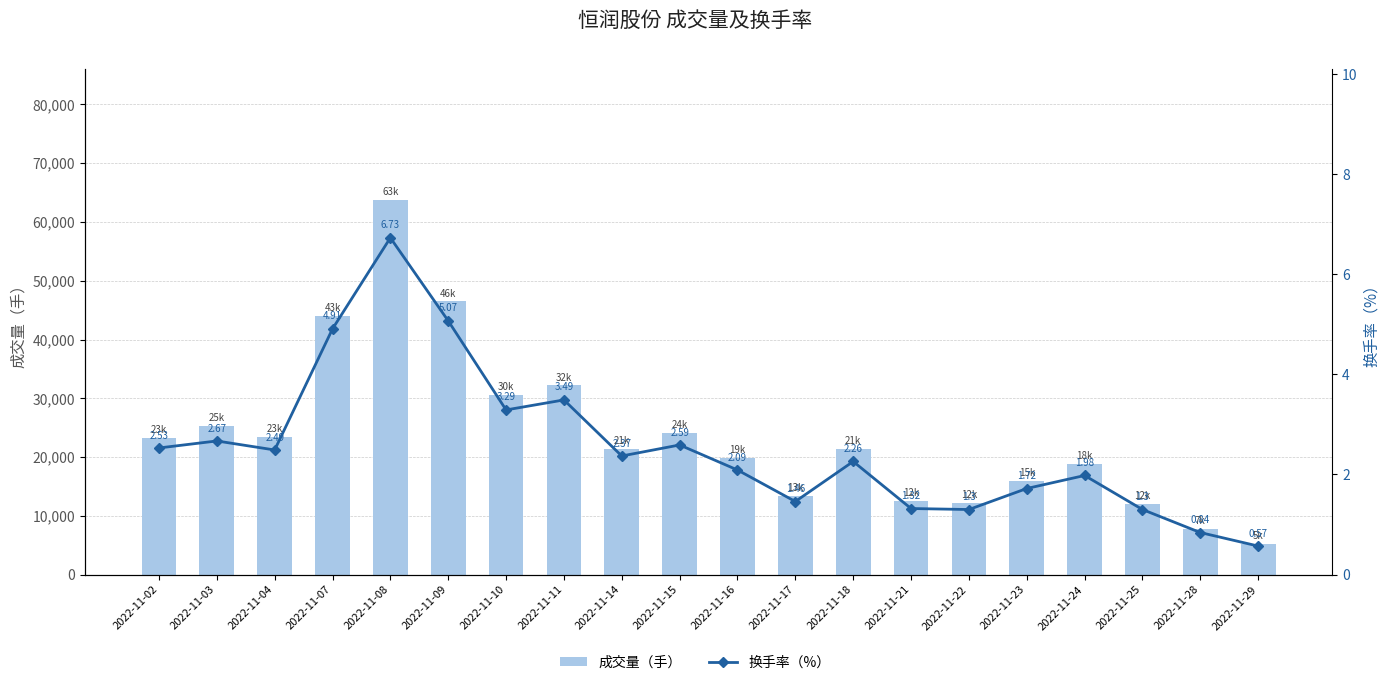

What is the spread (max minus min) of values at 2022-11-15?

24115.4